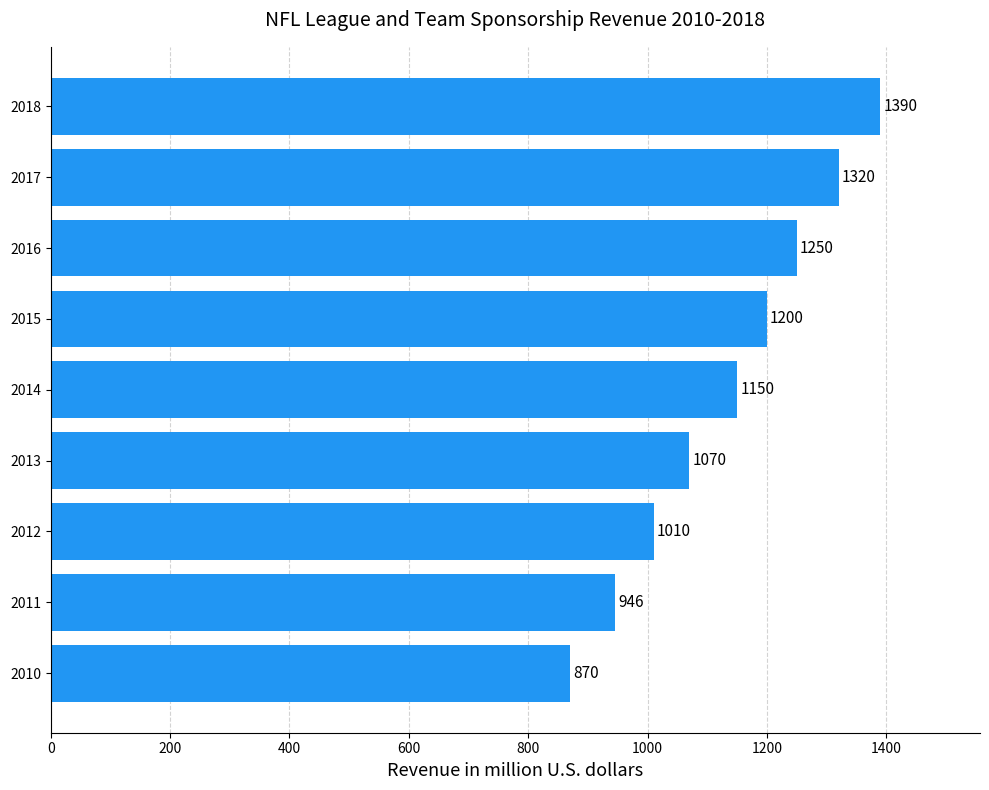

What value does the data have at 2011, to the nearest 50?

950